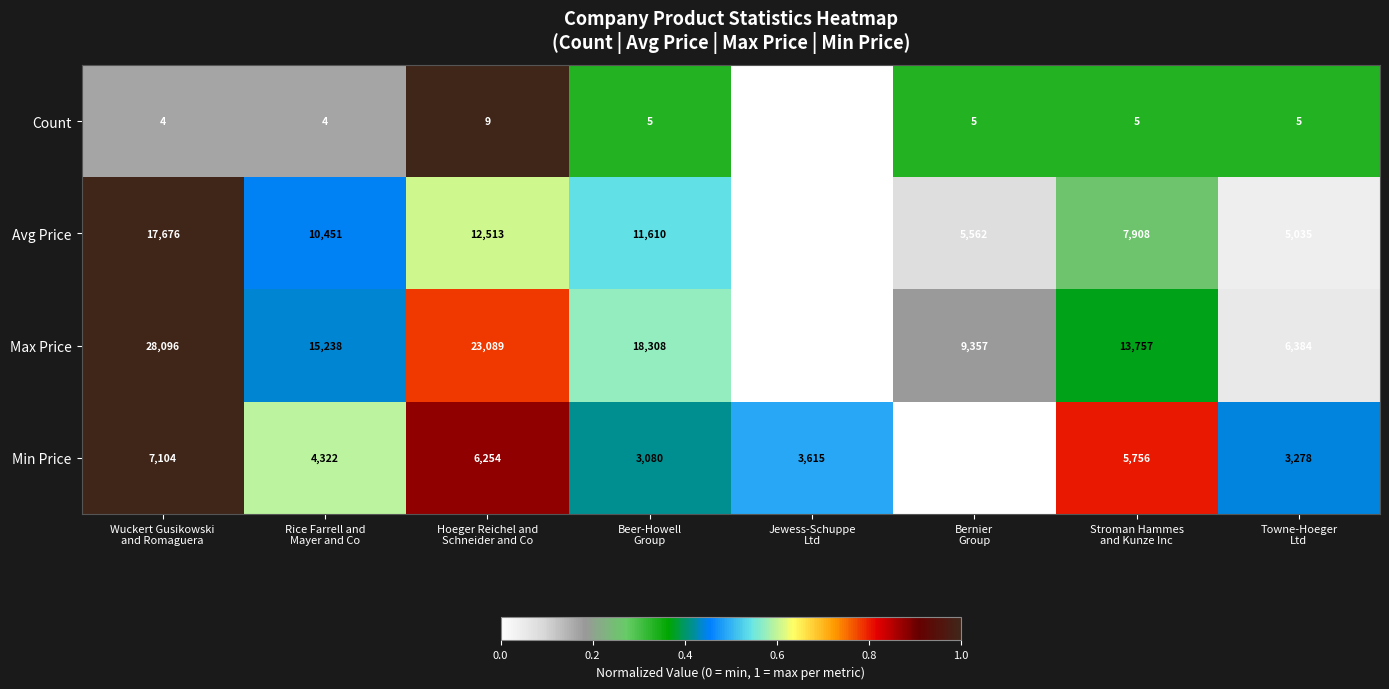

What is the average value of the Max Price series?

14929